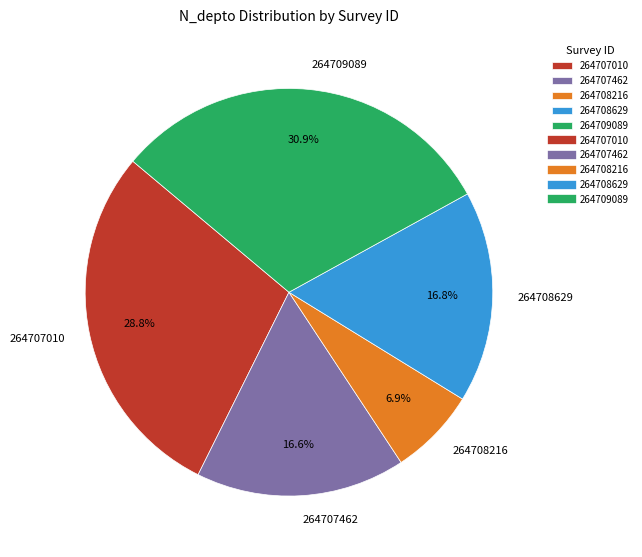

To the nearest percent, what is the difference between the largest and smallest slice percentages?

24%